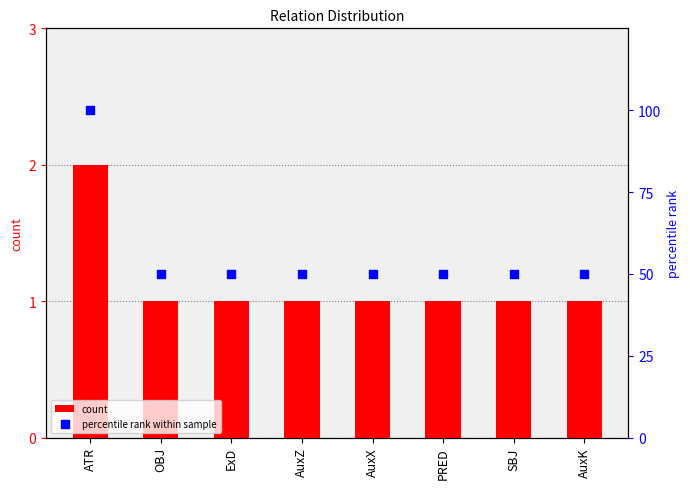

What are all the series names shown in the legend?

count, percentile rank within sample